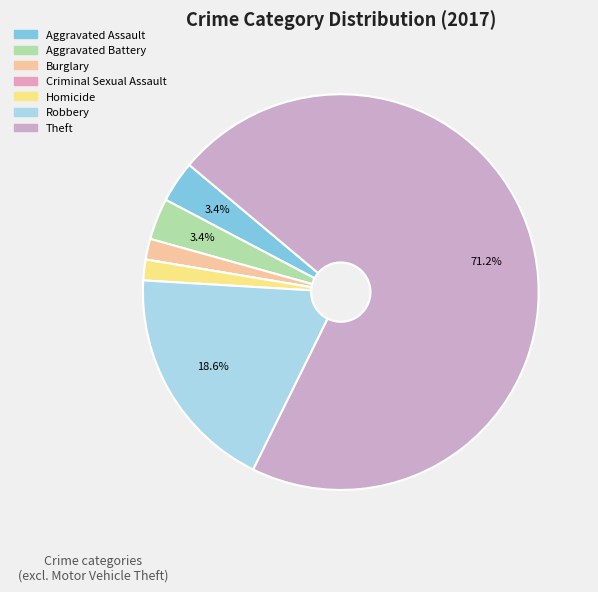

How many segments does this pie chart have?

7